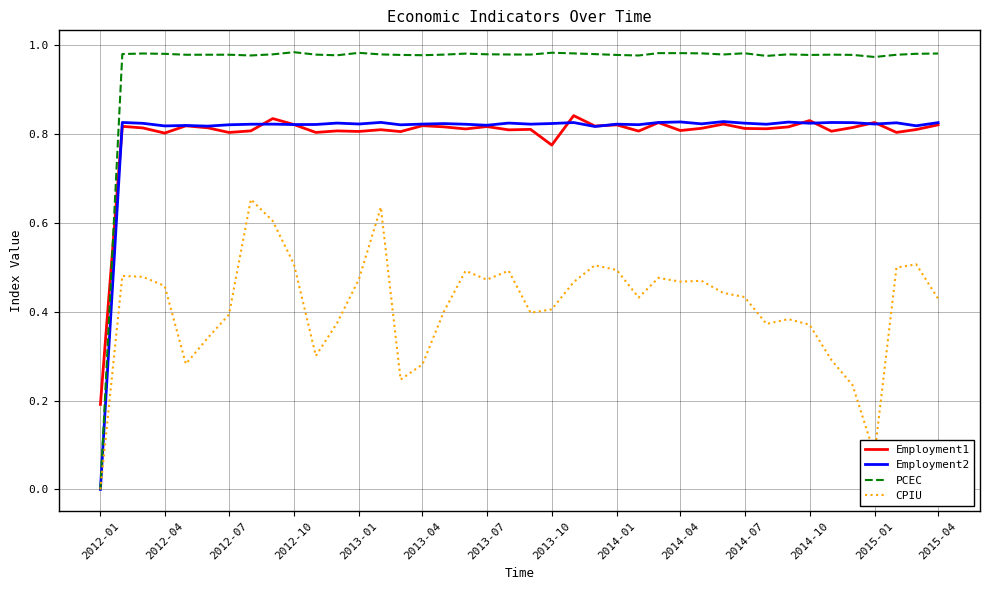

Which series has the largest range (max minus min)?

PCEC